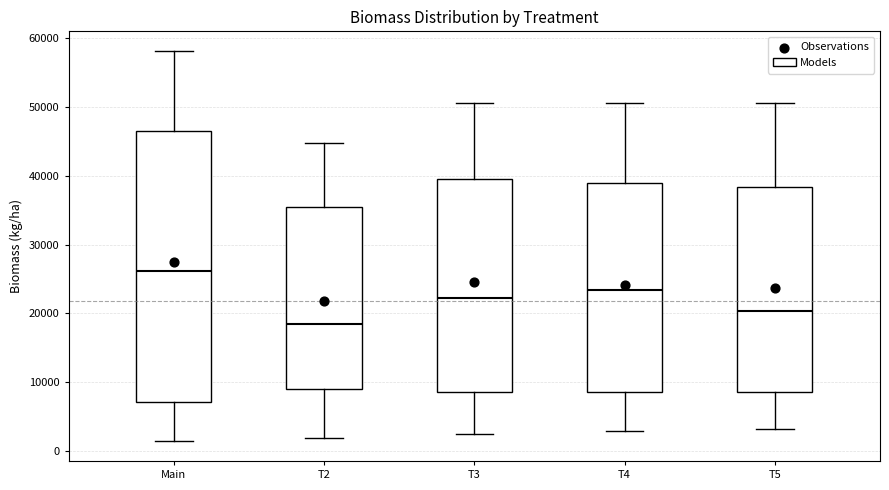

Reading left to right, read every box against the y-axis: the position of its median line, the range the box covers, and the ends of its whiskers. The values are not printed on the chart, so give them approximately, as read against the axis.

Main: median 26000, box 7000 to 46000, whiskers 1000 to 58000
T2: median 18000, box 9000 to 35000, whiskers 2000 to 45000
T3: median 22000, box 9000 to 40000, whiskers 2000 to 51000
T4: median 23000, box 9000 to 39000, whiskers 3000 to 51000
T5: median 20000, box 9000 to 38000, whiskers 3000 to 51000